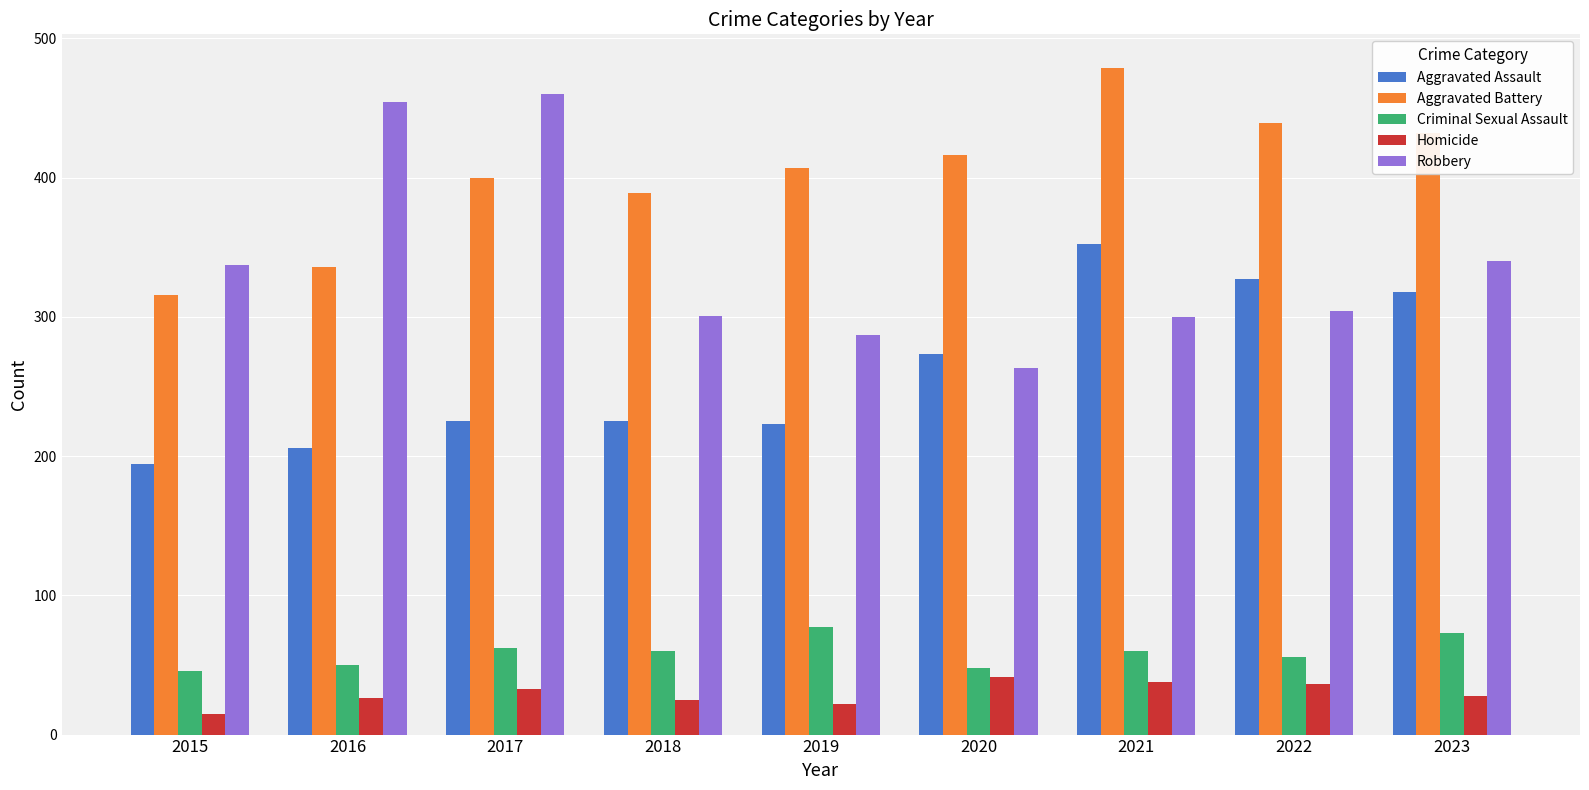

Rank the series at 2015 from highest to lowest value.

Robbery, Aggravated Battery, Aggravated Assault, Criminal Sexual Assault, Homicide